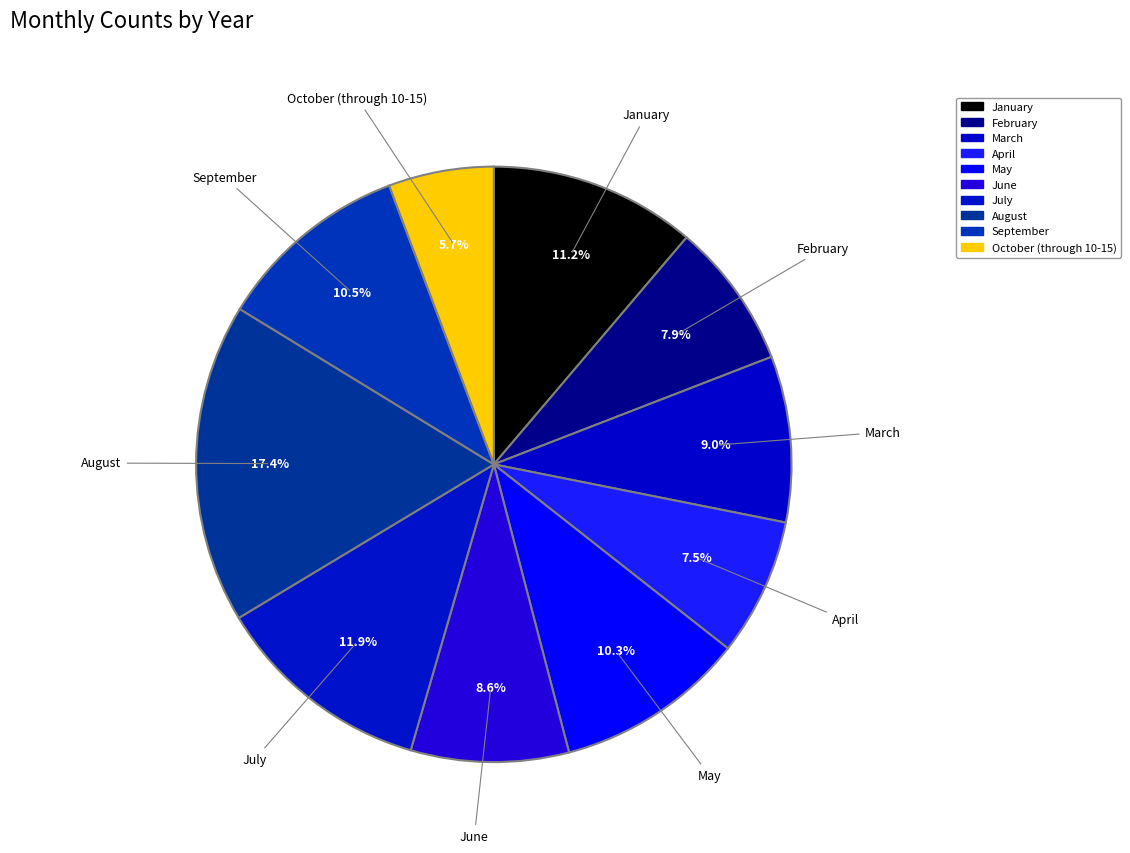

What is the largest slice in the pie chart?

August